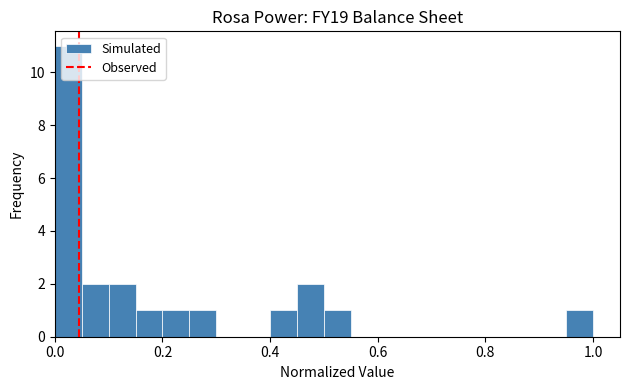

Around what value on the x-axis is the tallest bar? Give the approximate position of its centre, as read against the axis.

0.02